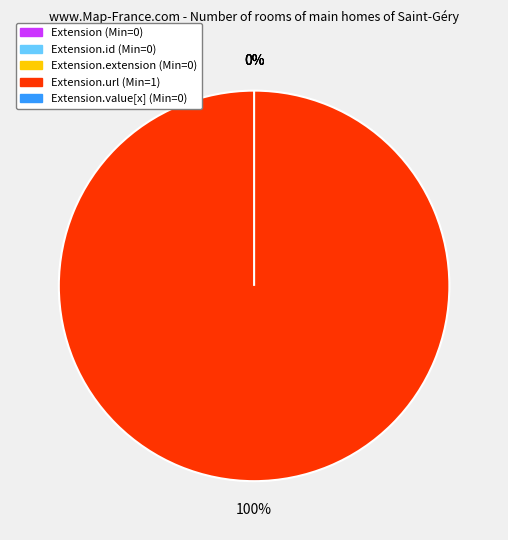

True or false: Extension.value[x] accounts for 0% of the total.

True